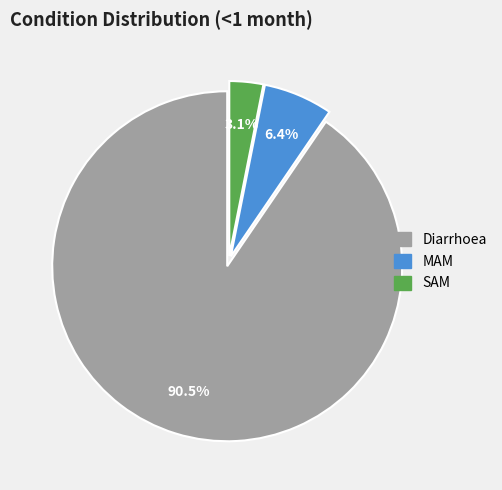

Does any single category account for the majority?

Yes